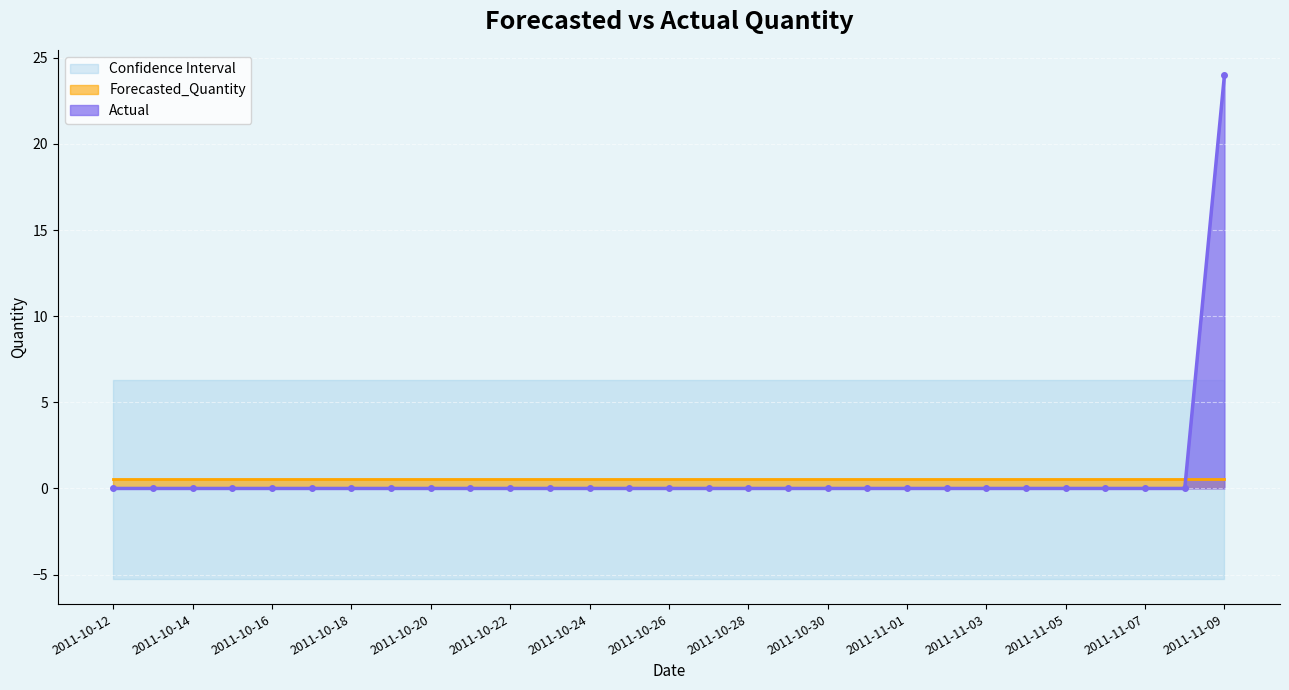

Where is Actual nearest to the value 12?

2011-10-12